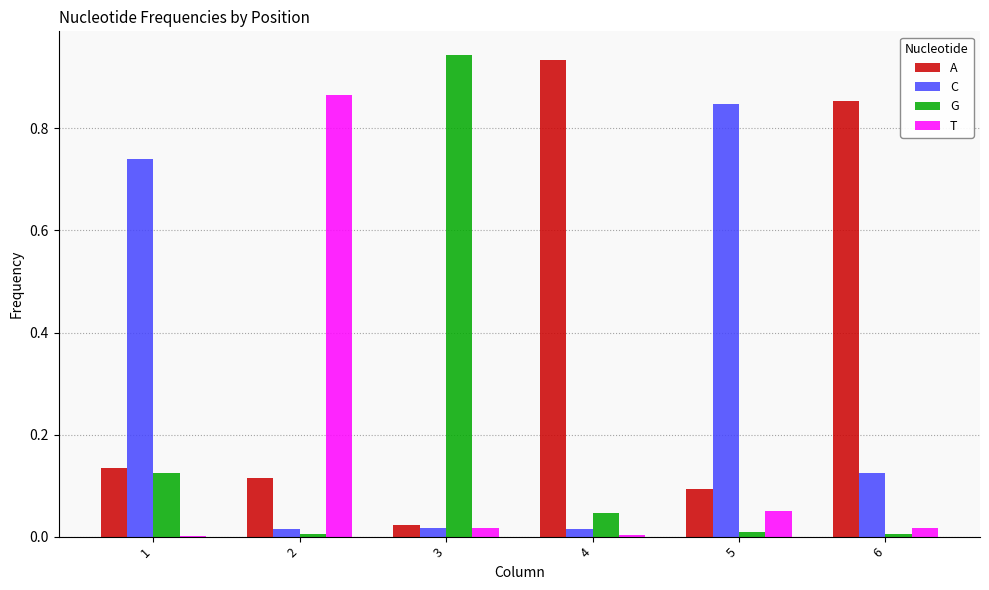

Which series has the largest total across all categories?

A